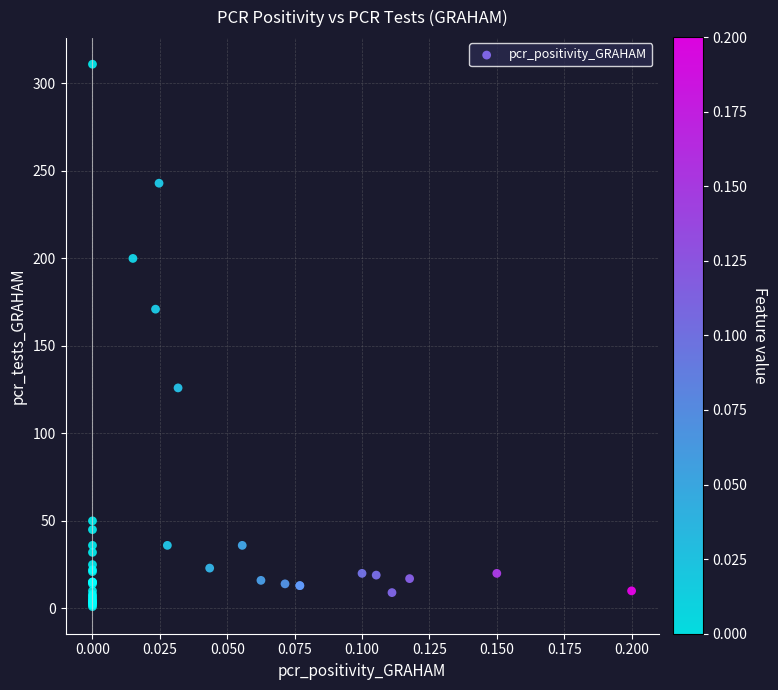

What Y value in the scatter plot is closest to 156?

171